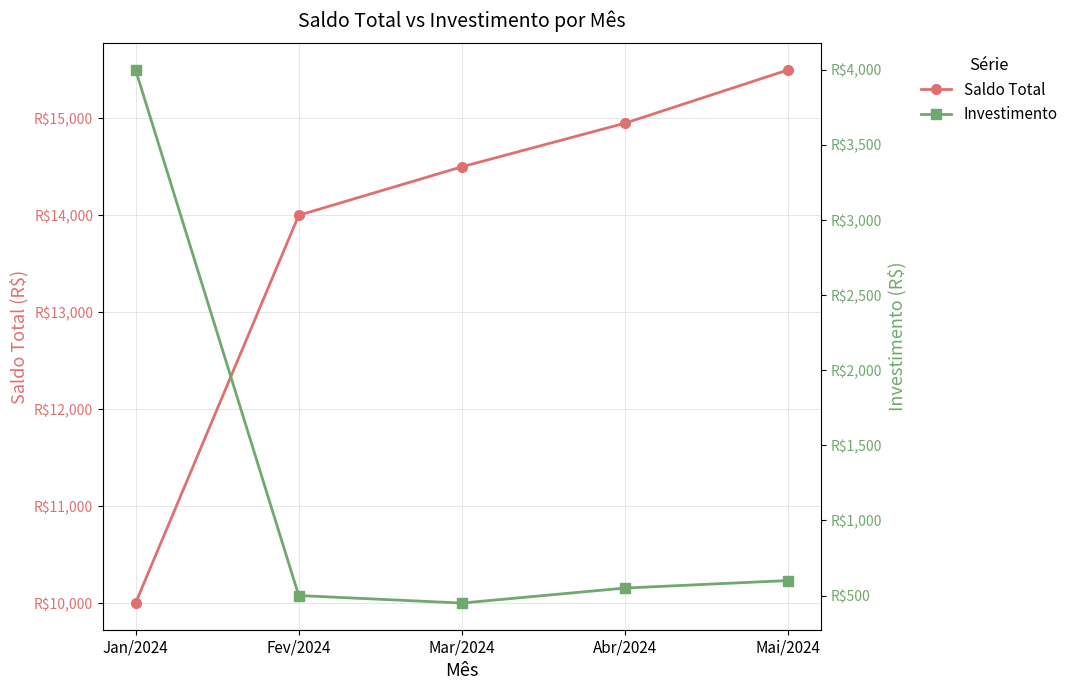

True or false: Investimento and Saldo Total cross at least once.

False